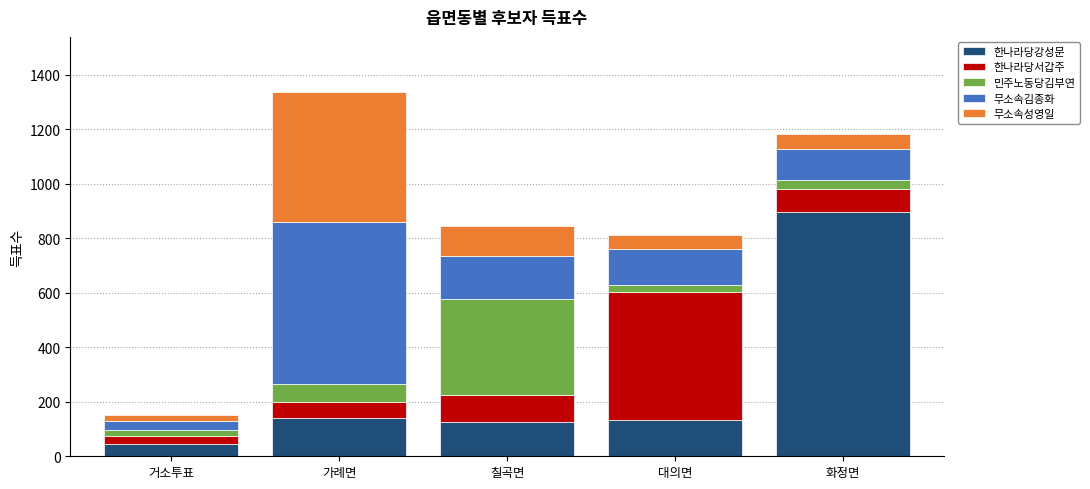

At which category is the sum across all series the highest?

가례면